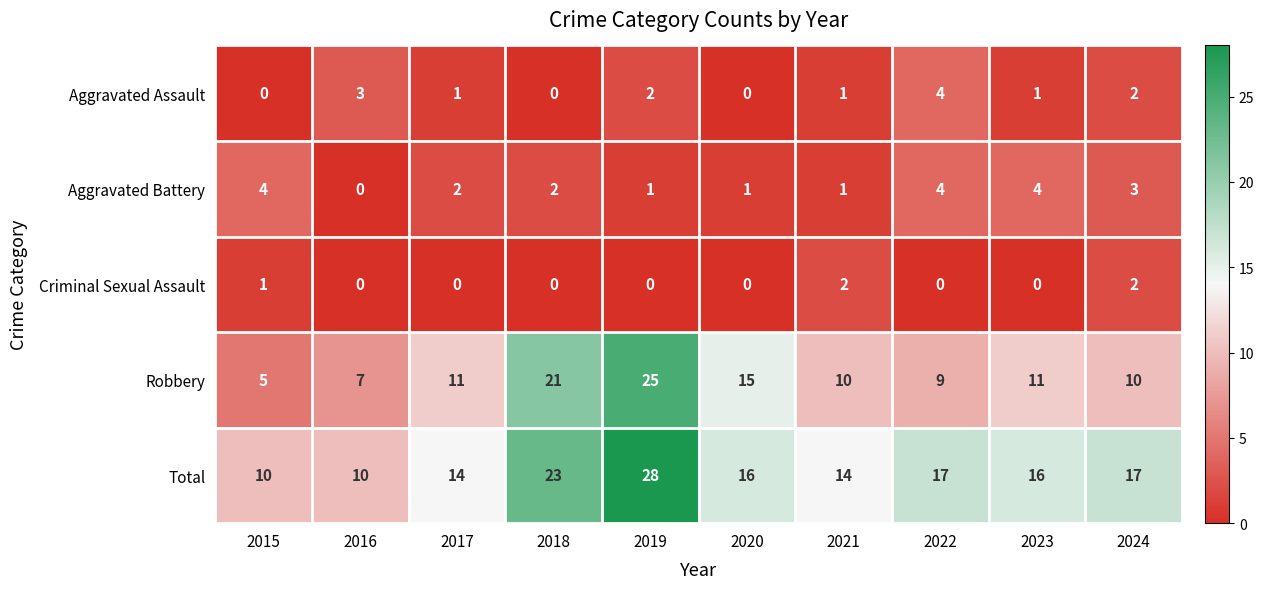

How many Aggravated Assault values are between 0 and 2?

8